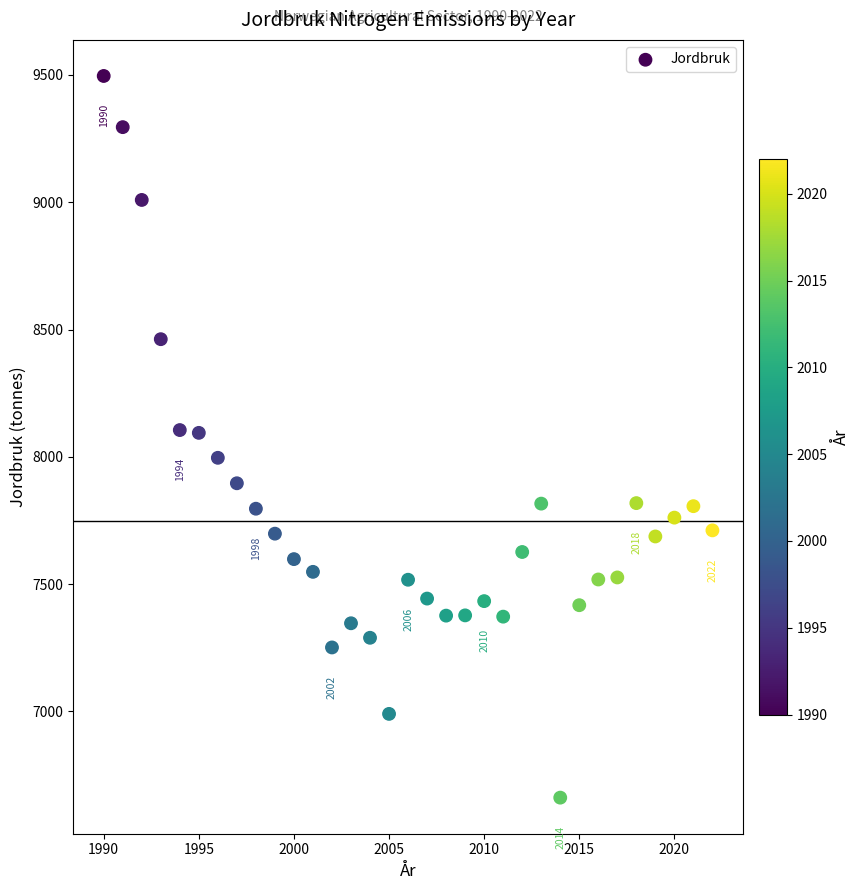

What is the range of X values (max minus min)?

32